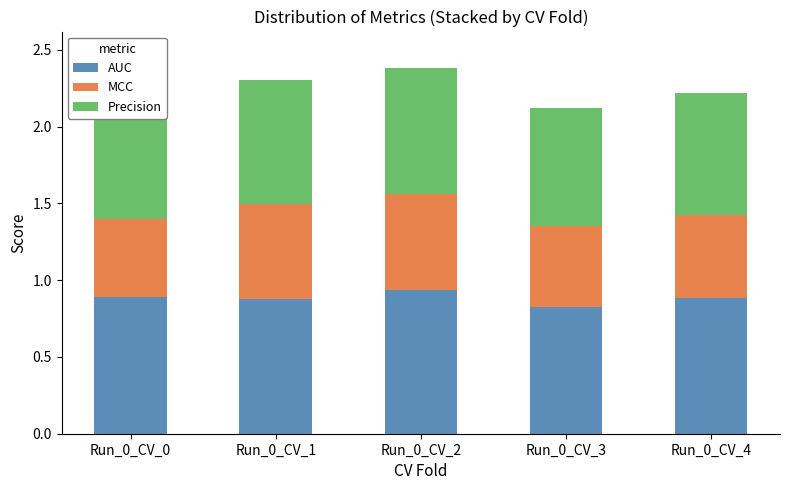

Is the value of MCC at Run_0_CV_0 greater than the value of Precision at Run_0_CV_3?

No